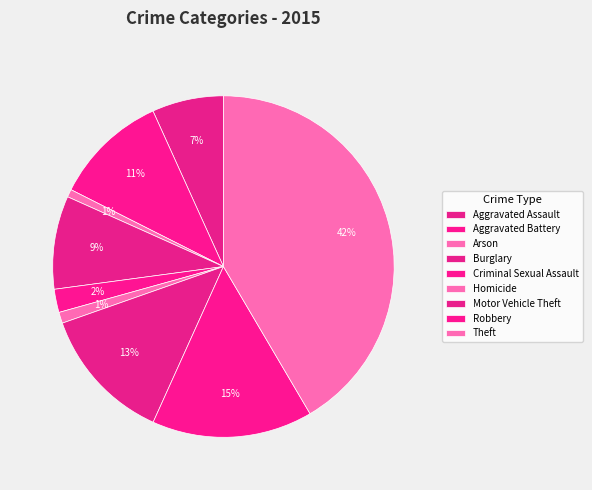

To the nearest percent, what is the combined percentage of Theft and Burglary?

50%